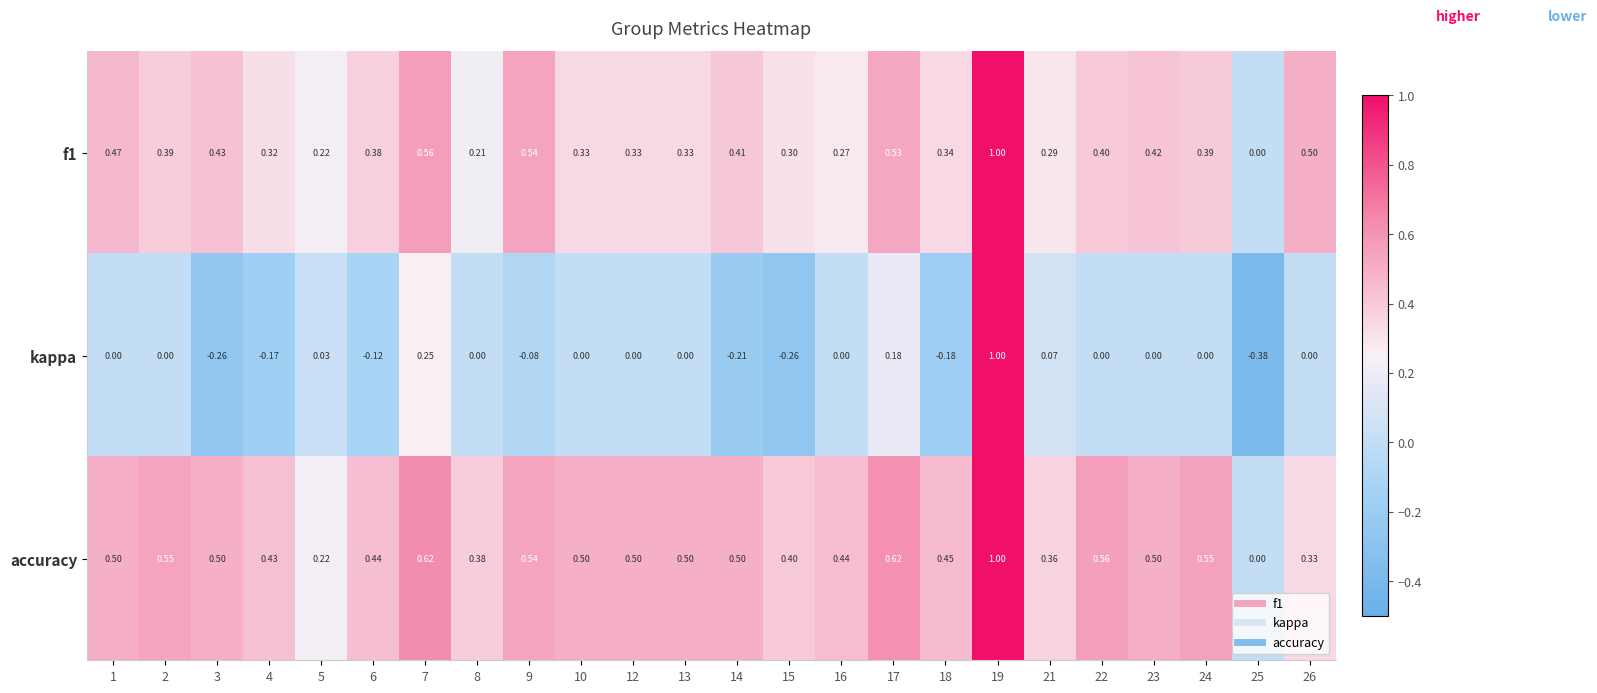

Which series has the largest range (max minus min)?

kappa